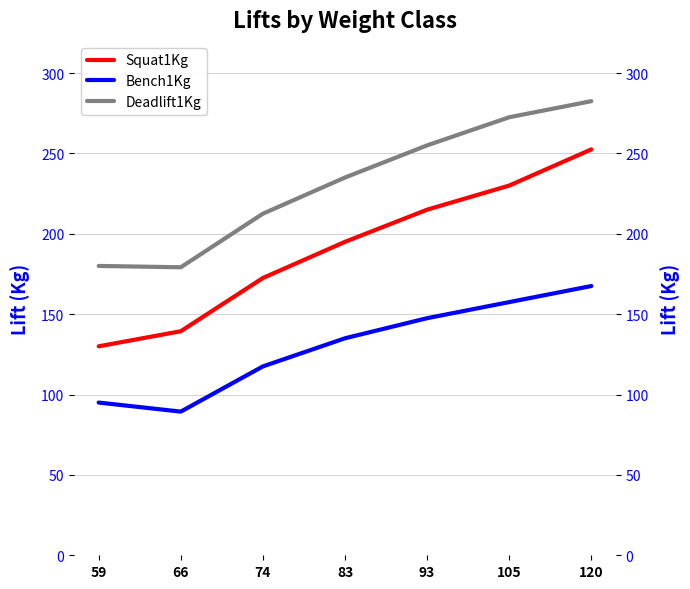

Which series has the widest spread of values?

Squat1Kg